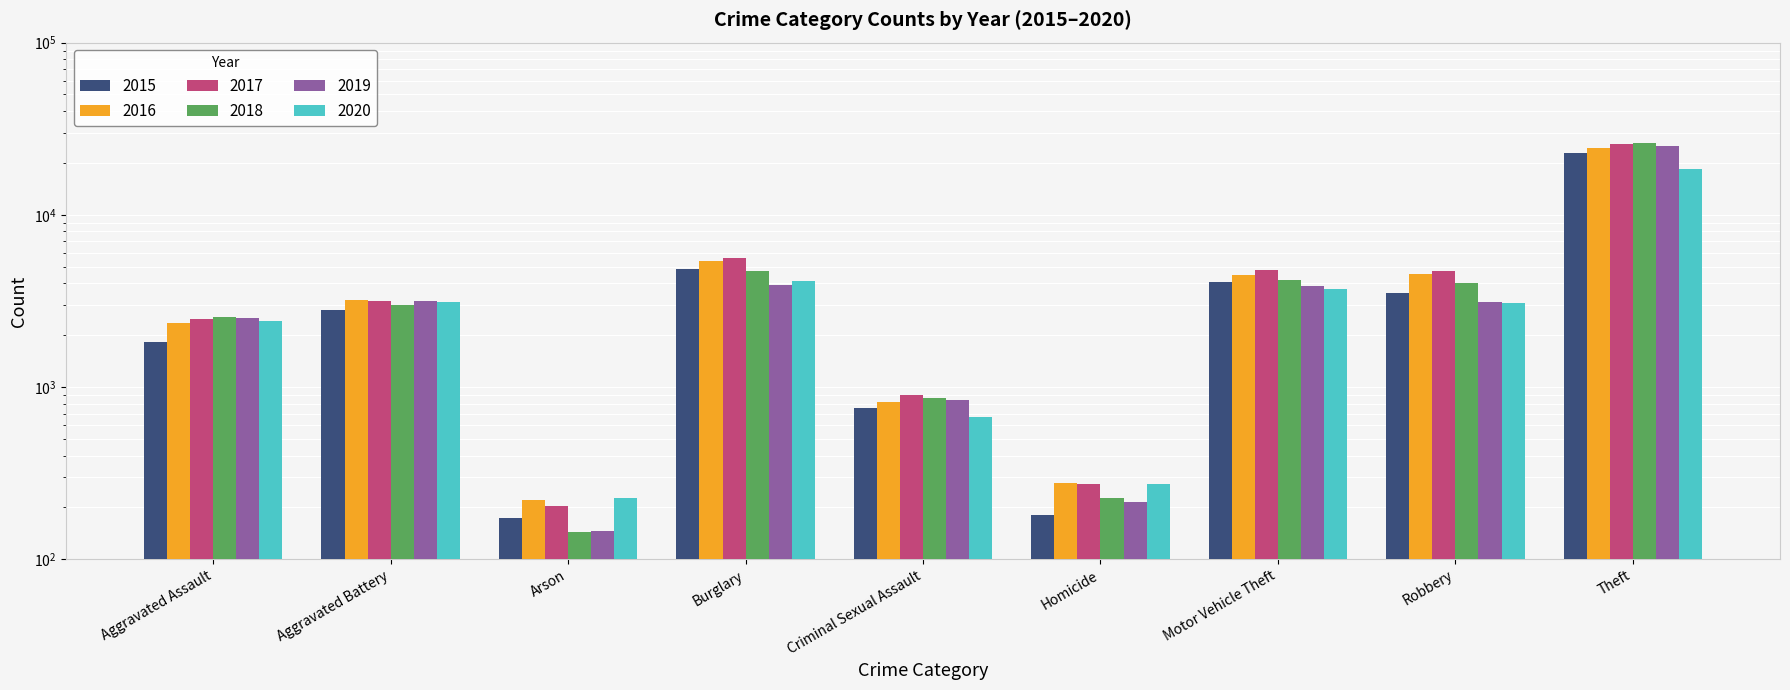

What are all the series names shown in the legend?

2015, 2016, 2017, 2018, 2019, 2020